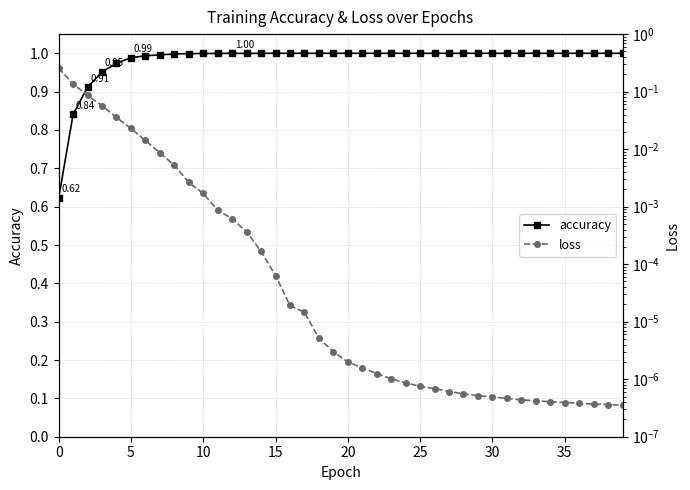

Is the value of accuracy at 20 greater than the value of loss at 24?

Yes